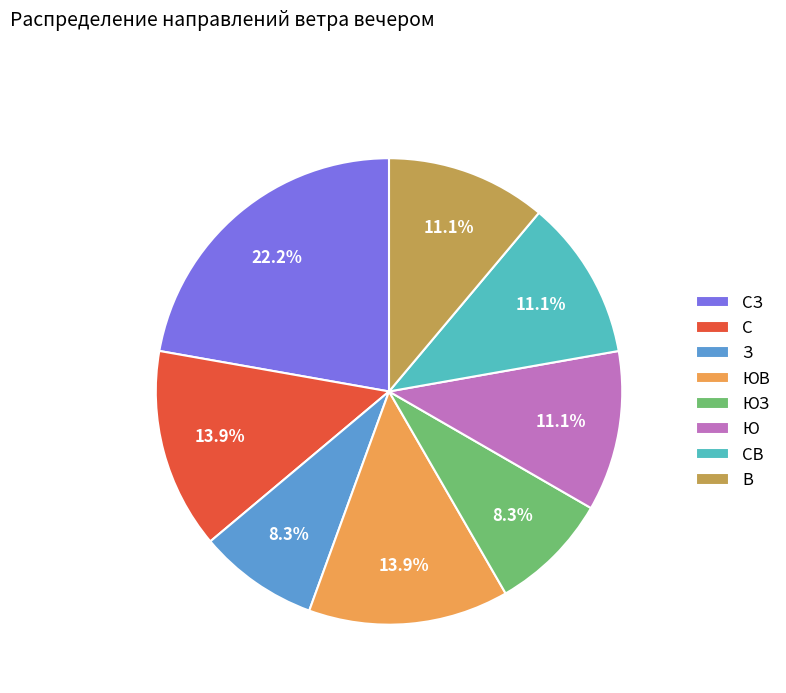

To the nearest percent, what portion does В represent?

11%